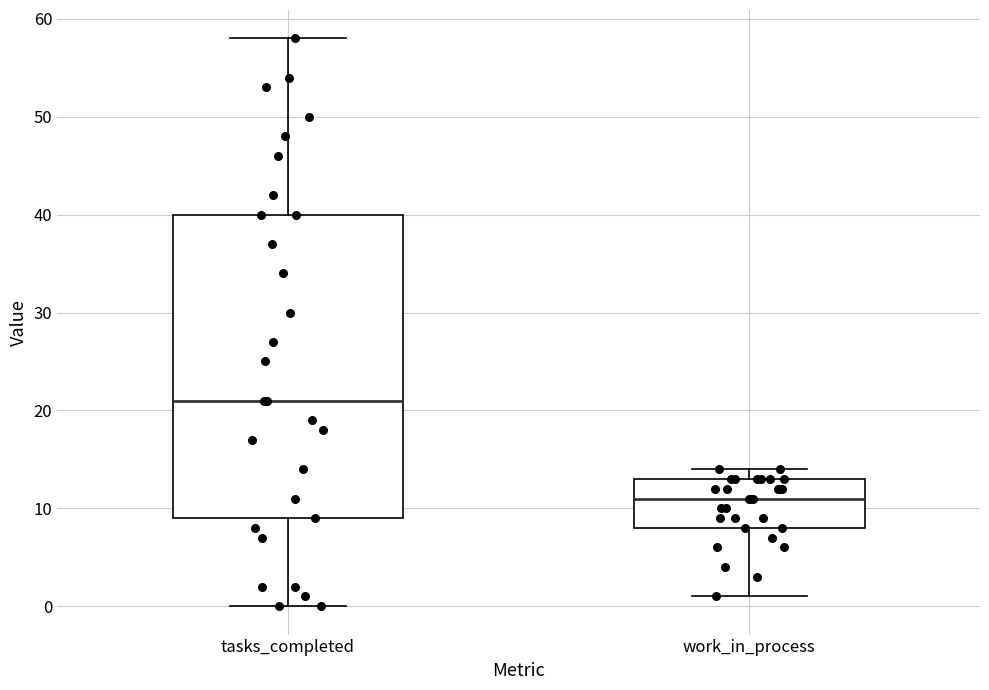

Reading left to right, transcribe this box plot: for each box, give where its median line is, the range the box spans, and where its two whiskers end, as read against the y-axis. The values are not printed on the chart, so give them approximately, as read against the axis.

tasks_completed: median 21, box 9 to 40, whiskers 0 to 58
work_in_process: median 11, box 8 to 13, whiskers 1 to 14